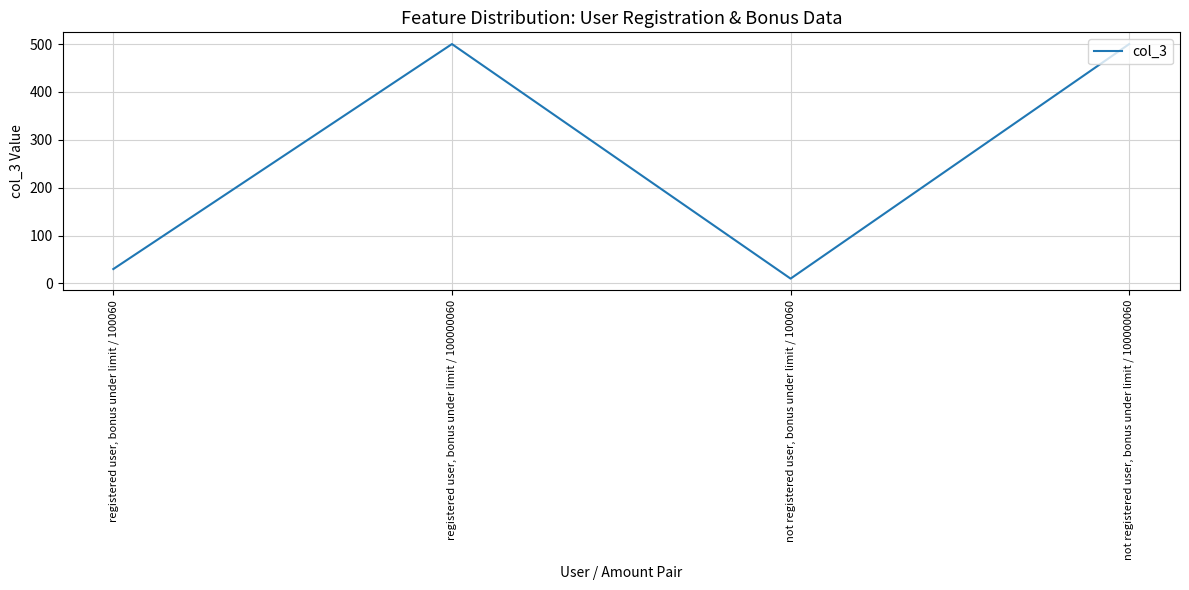

What is the maximum value shown in the chart?

500